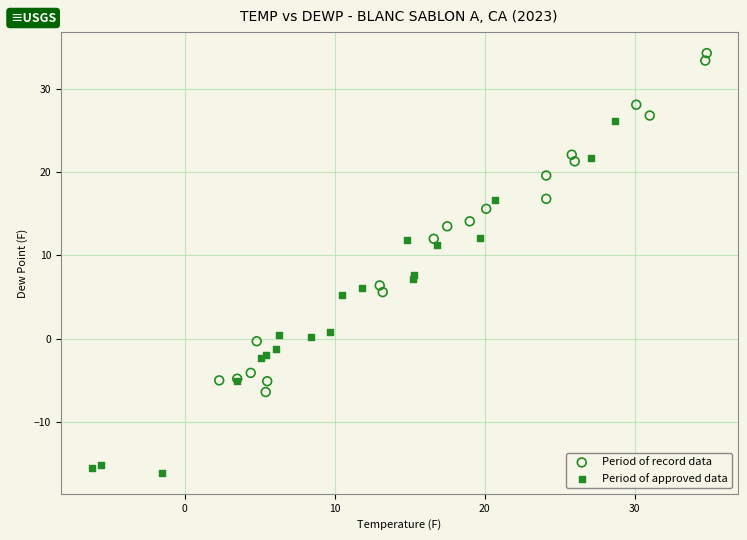

Which series contains the highest Y value?

Period of record data